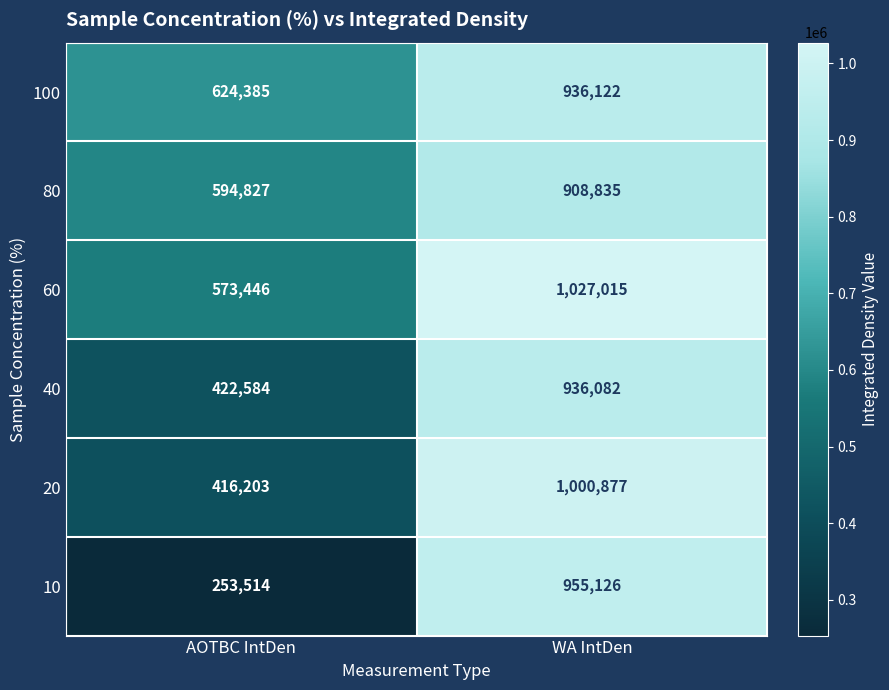

What is the total value across all series at AOTBC IntDen?

2884959